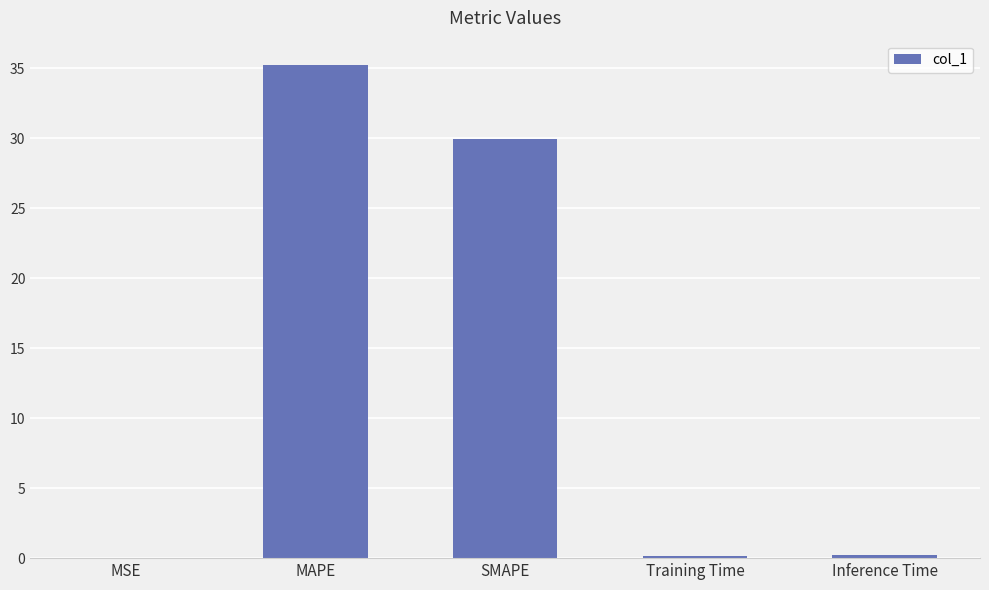

What is the sum of all values?

65.6